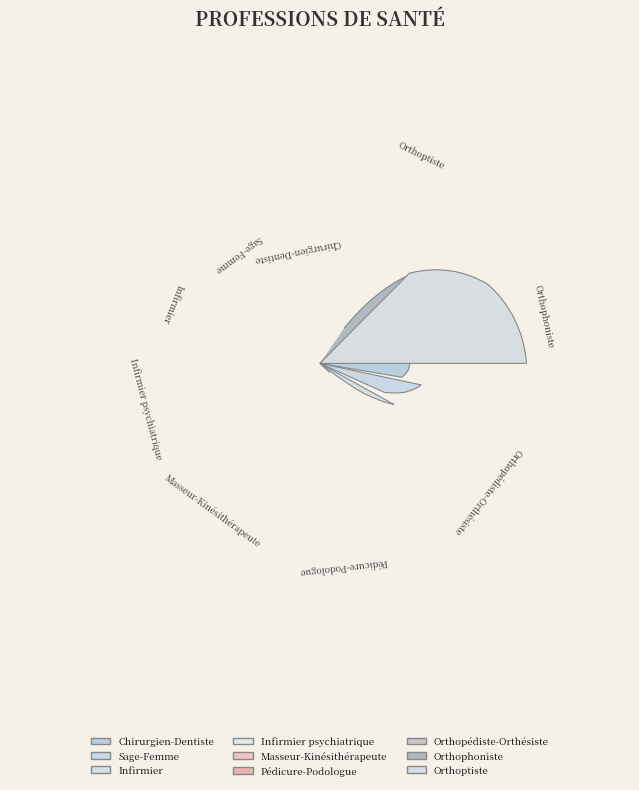

Does Orthopédiste-Orthésiste represent more than half of the total?

No